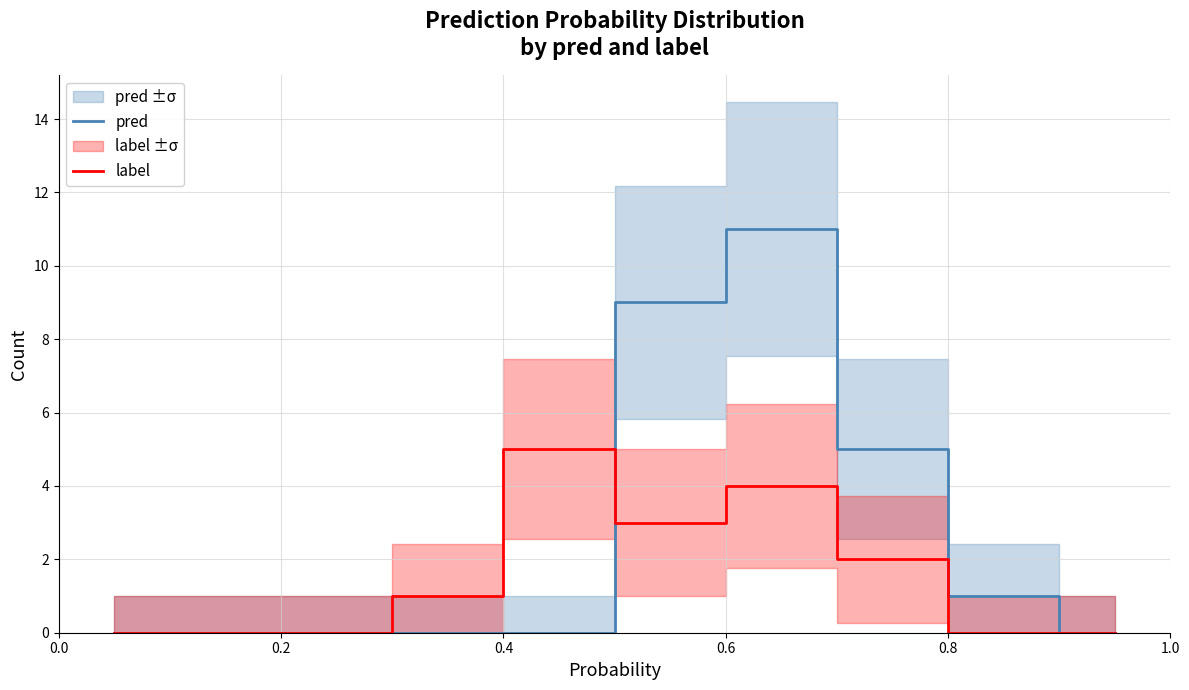

What is the highest value of the label series?

5